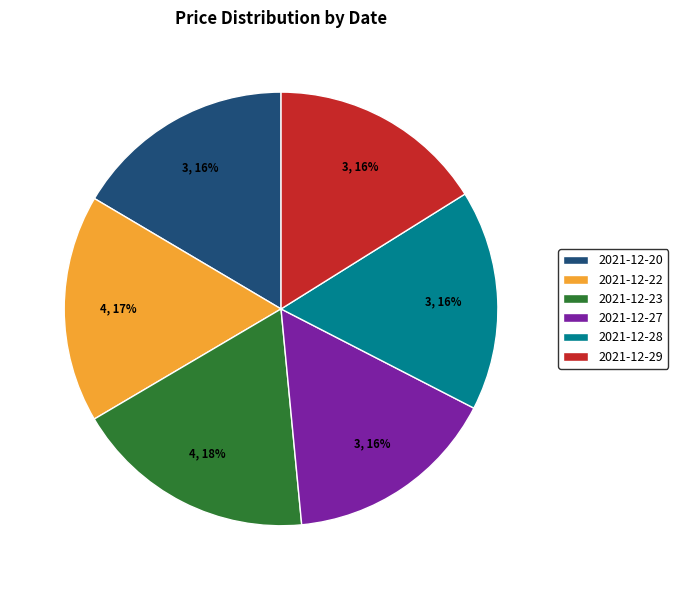

To the nearest percent, what is the average slice percentage?

17%